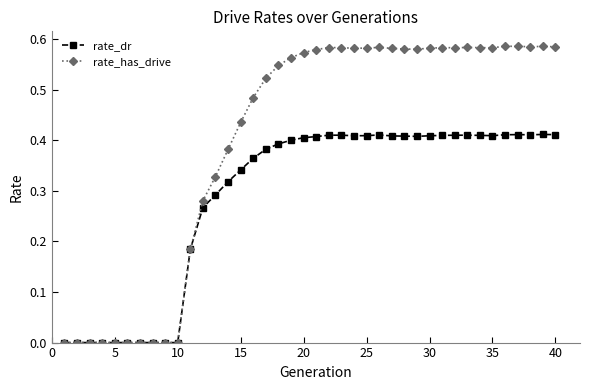

Which series has the largest range (max minus min)?

rate_has_drive